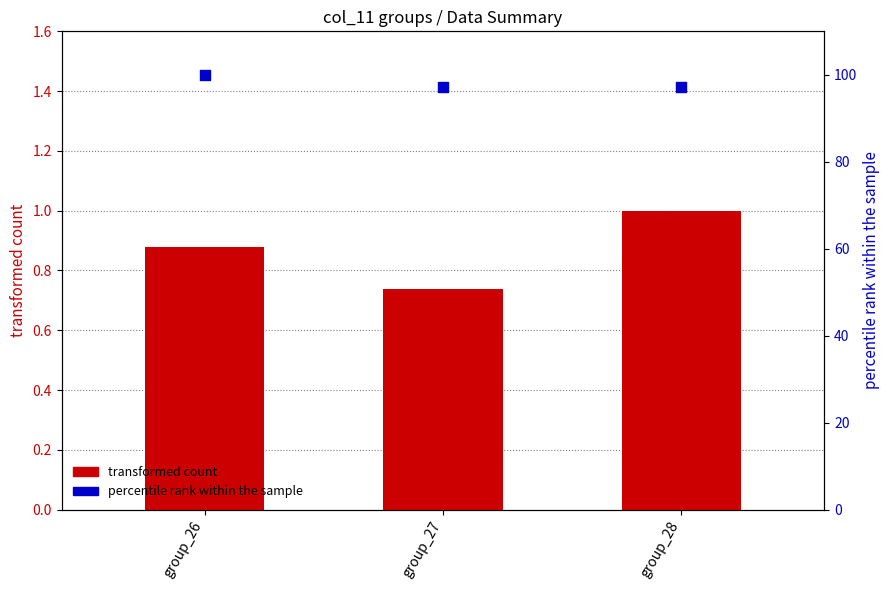

Is the value of transformed count at group_27 greater than the value of percentile rank within the sample at group_27?

No